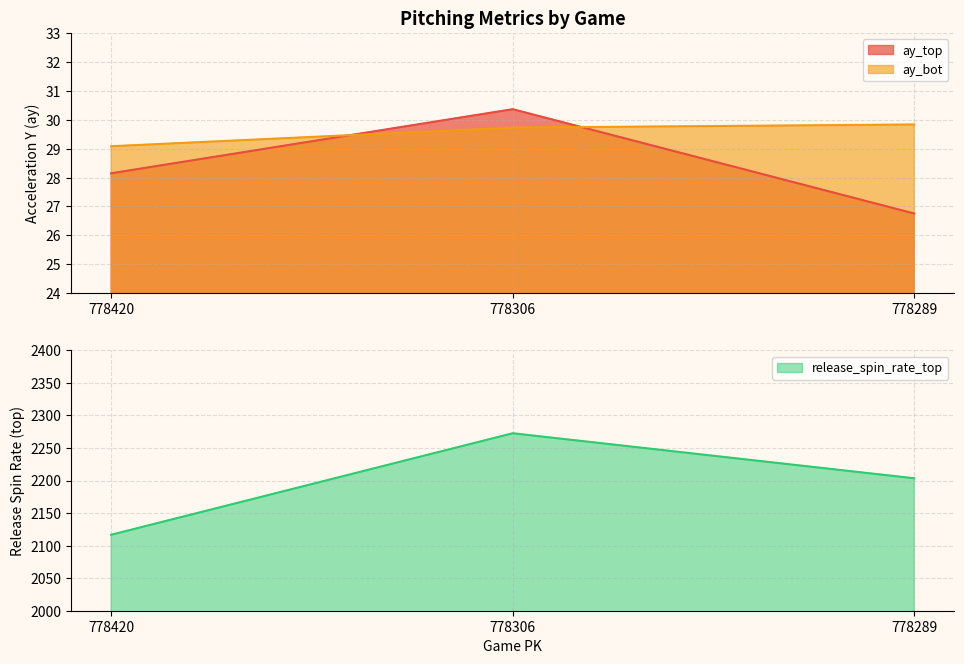

The value of ay_top at 778420 is 28.1. True or false?

True